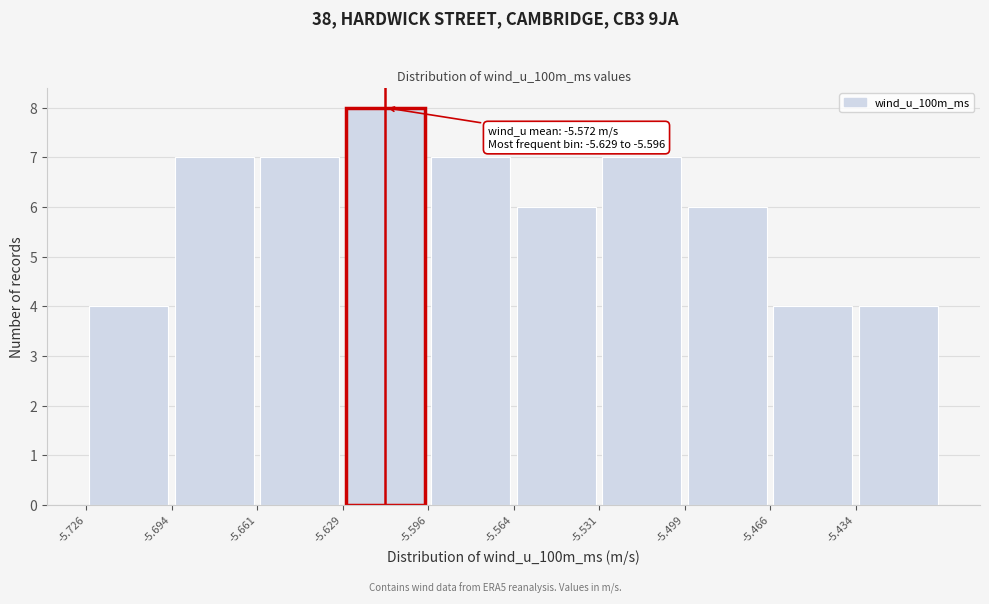

Over which range of the x-axis is the bar tallest?

-5.630 to -5.595